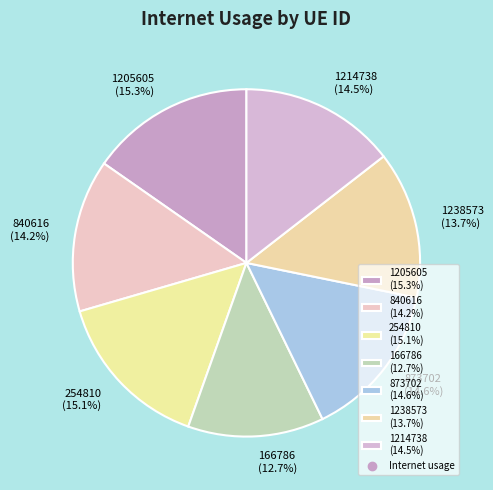

Is it true that 840616 is 14% of the pie?

True